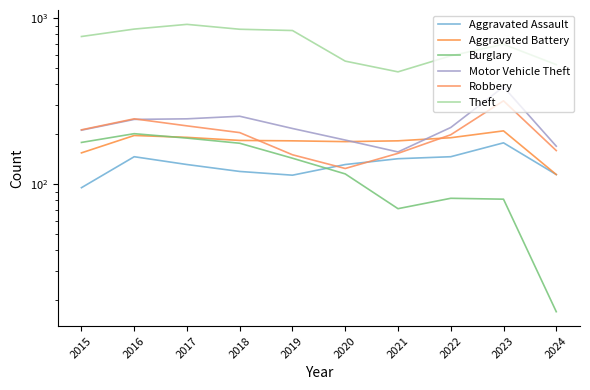

Rank the series by their maximum value, from lowest to highest.

Aggravated Assault, Burglary, Aggravated Battery, Robbery, Motor Vehicle Theft, Theft